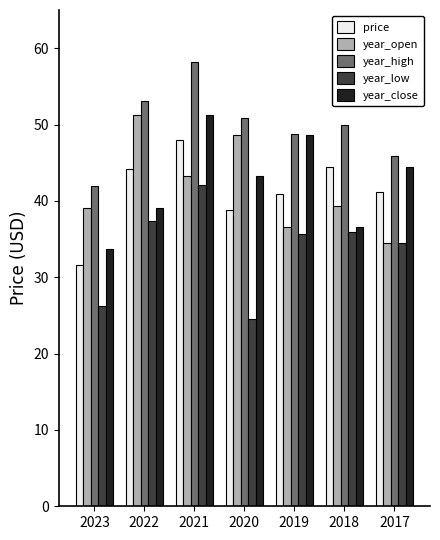

What is the minimum value for year_open?

34.5